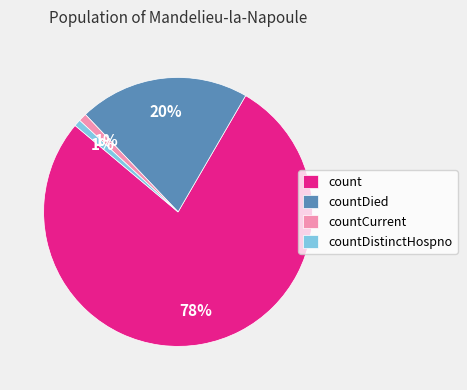

Which category has the biggest portion of the pie?

count